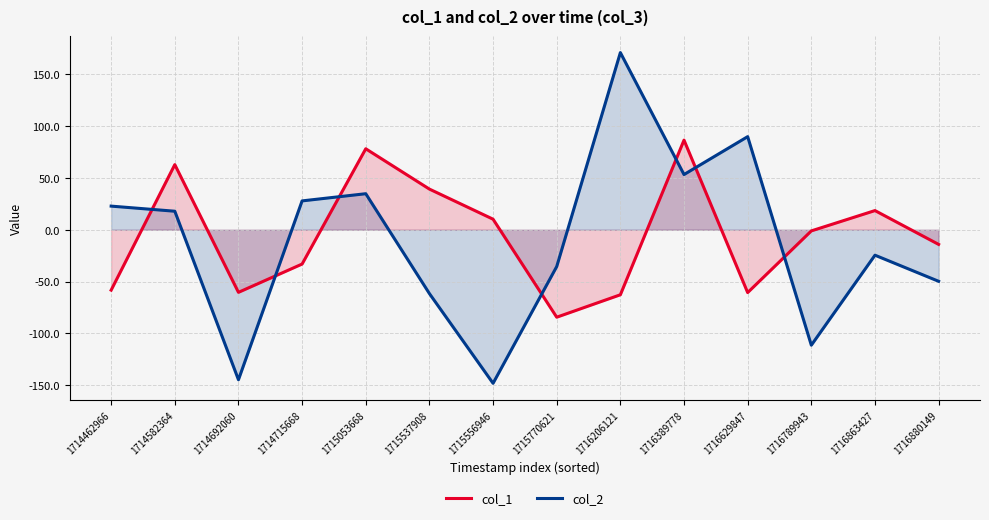

The col_1 series shows -1.1 at 1716789943. True or false?

True